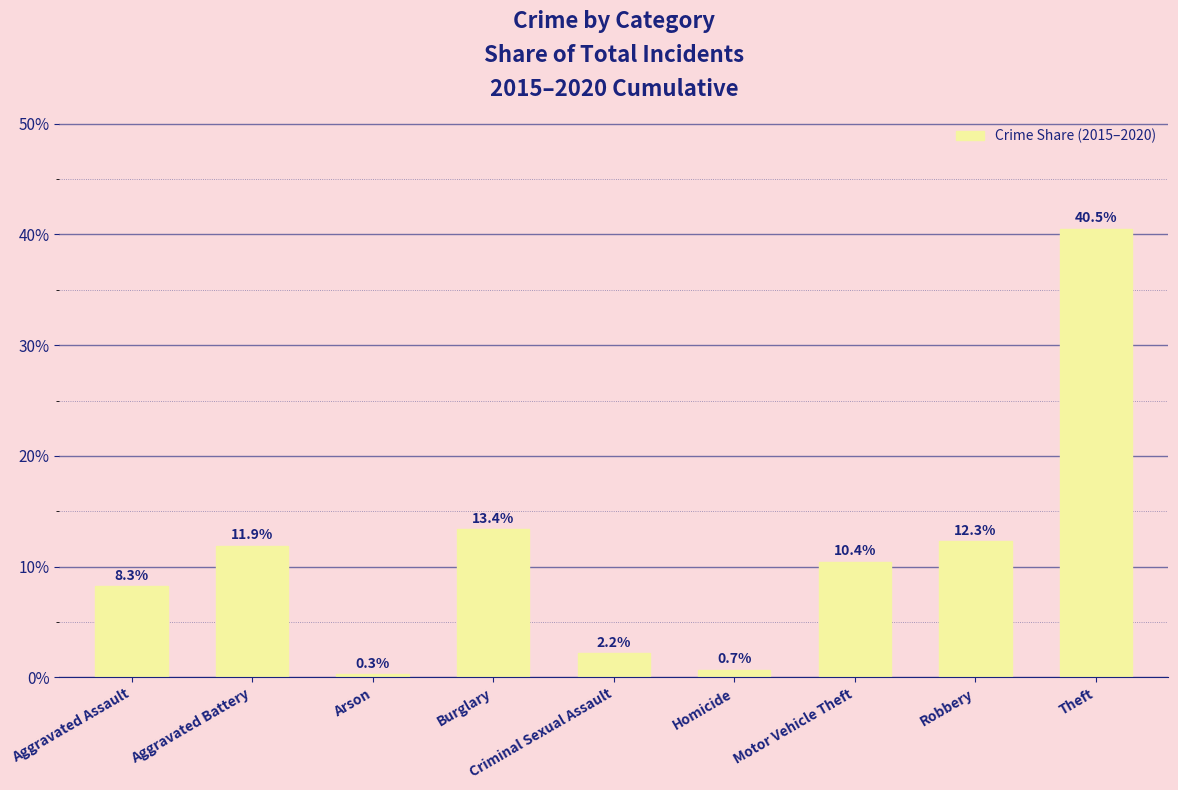

At which label is the value closest to 0?

Arson